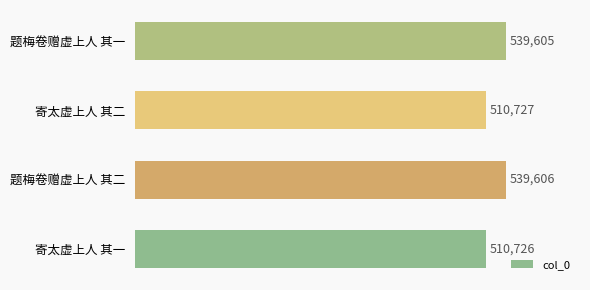

List the labels in order of value, smallest first.

寄太虚上人 其一, 寄太虚上人 其二, 题梅卷赠虚上人 其一, 题梅卷赠虚上人 其二